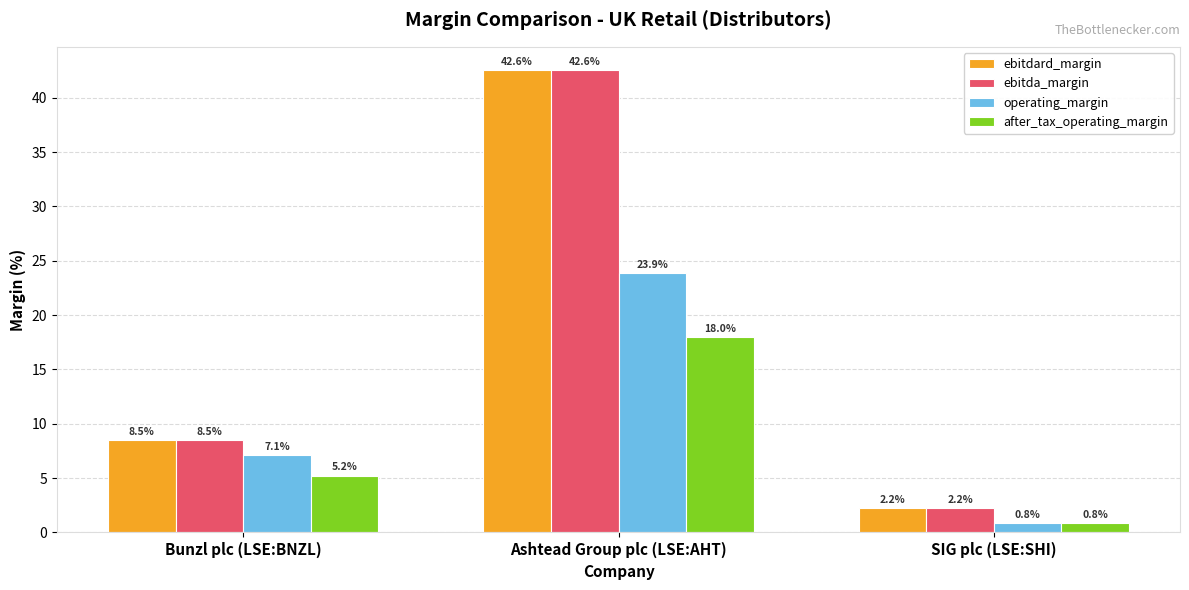

What is the label of the 3rd bar from the right?

Bunzl plc (LSE:BNZL)